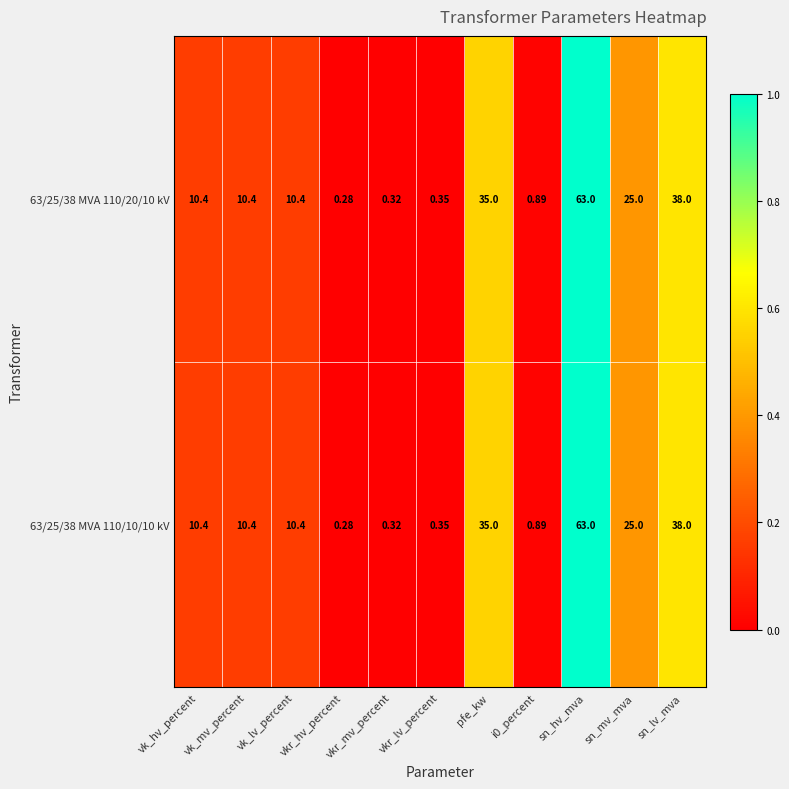

At which category is the sum across all series the highest?

sn_hv_mva